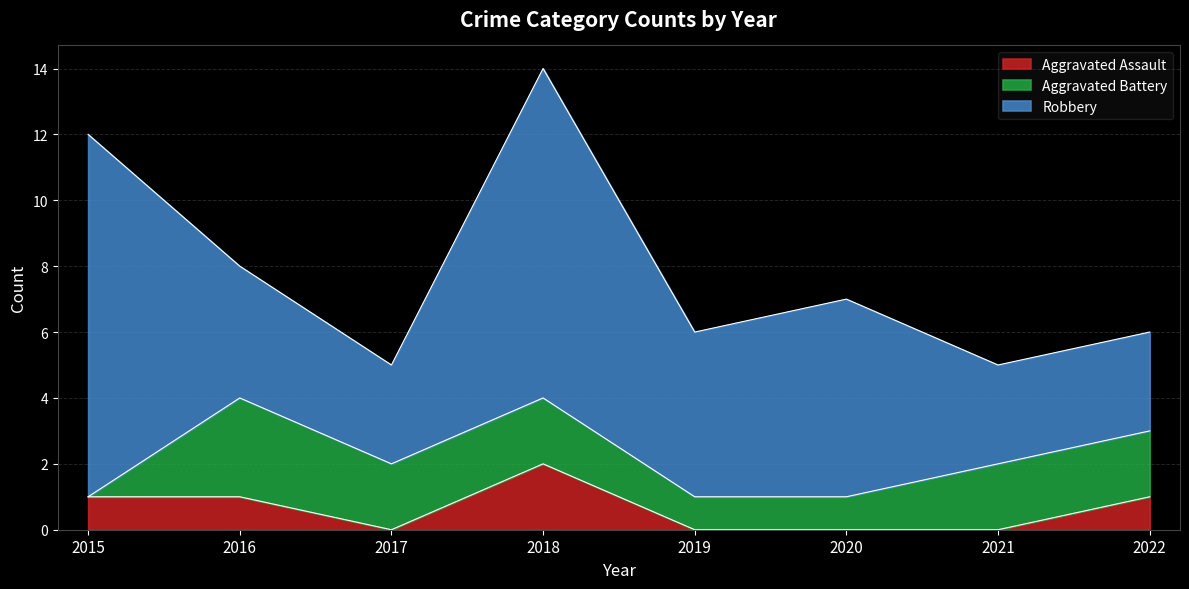

At which label does Robbery first exceed 5?

2015